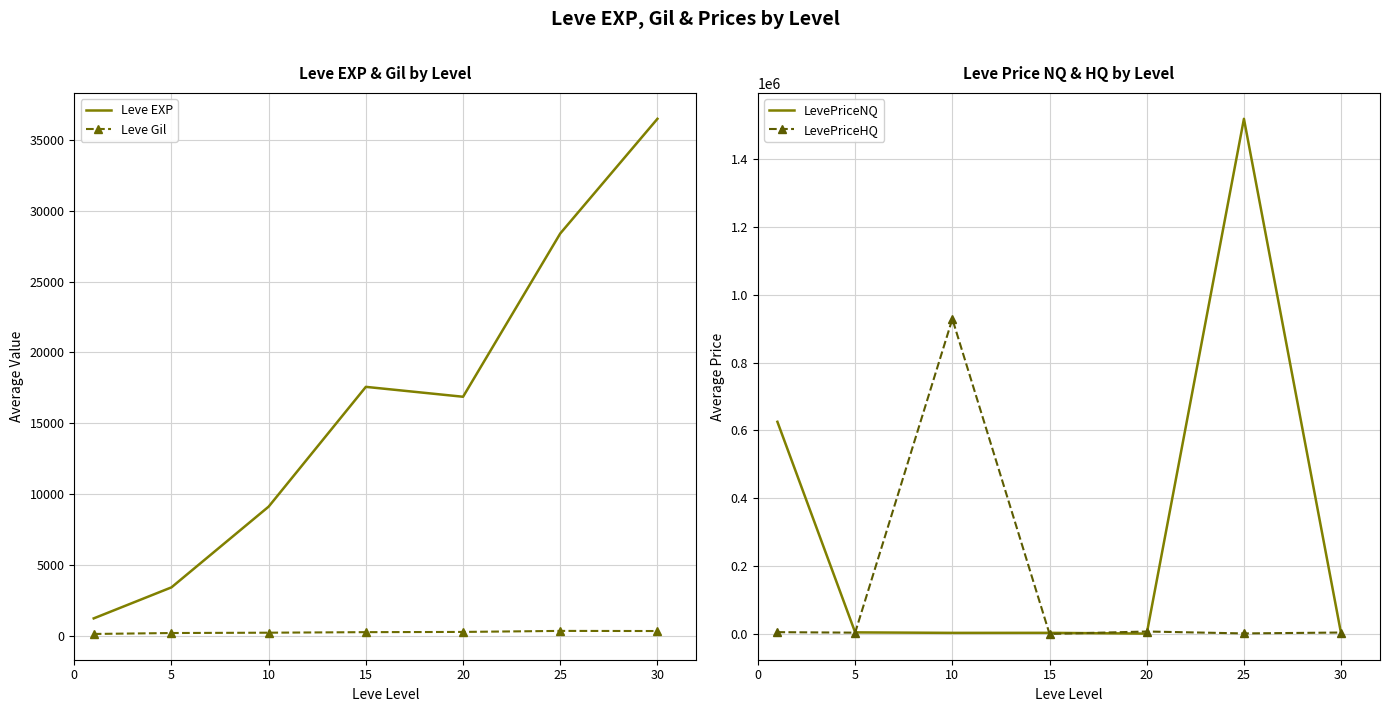

The Leve Gil series shows 196.7 at 30. True or false?

False